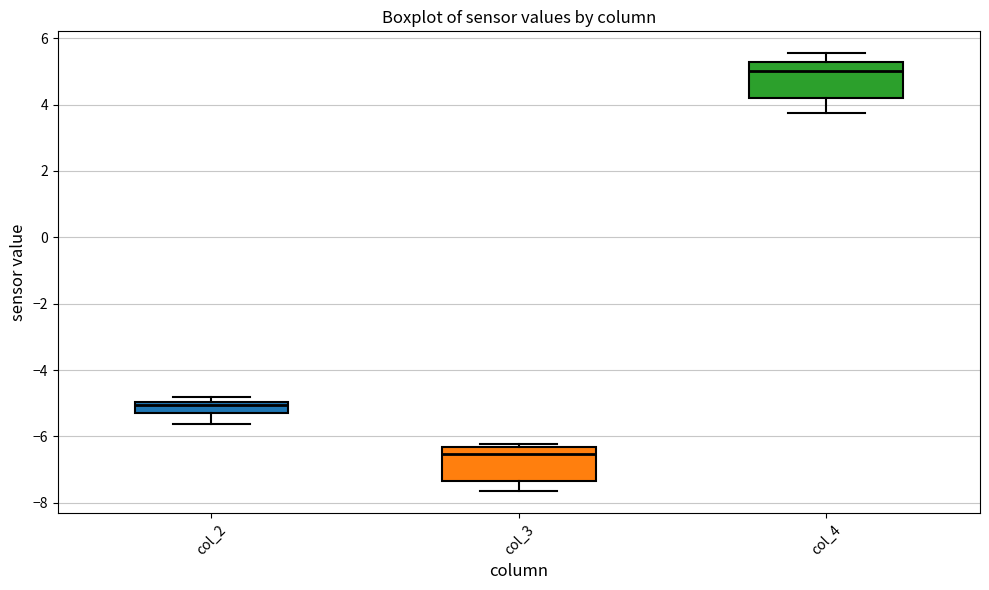

Reading left to right, transcribe this box plot: for each box, give where its median line is, the range the box spans, and where its two whiskers end, as read against the y-axis. The values are not printed on the chart, so give them approximately, as read against the axis.

col_2: median -5.0 (just below the box's upper edge), box -5.2 to -5.0, whiskers -5.6 to -4.8
col_3: median -6.6, box -7.4 to -6.4, whiskers -7.6 to -6.2
col_4: median 5.0, box 4.2 to 5.2, whiskers 3.8 to 5.6